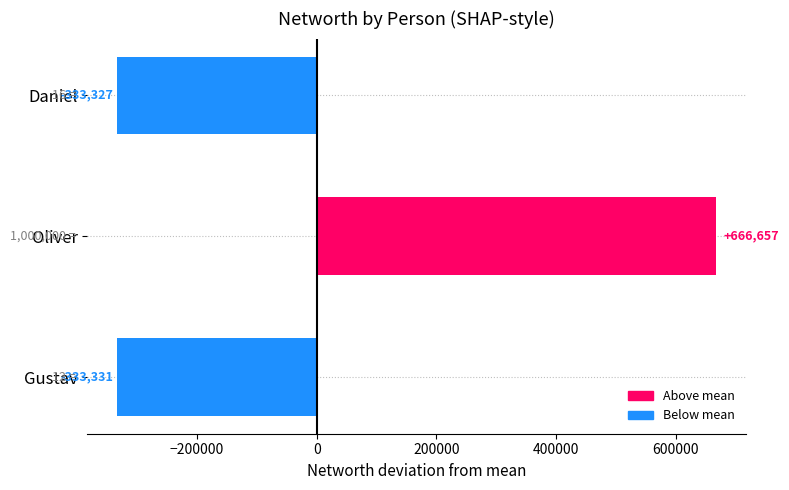

At which category does the chart reach its minimum across all series?

Gustav